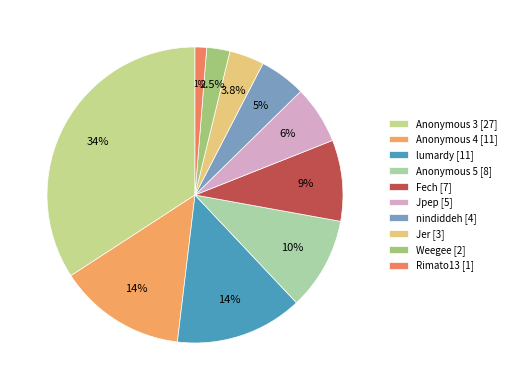

What percentage is NOT represented by Rimato13?

98.7%